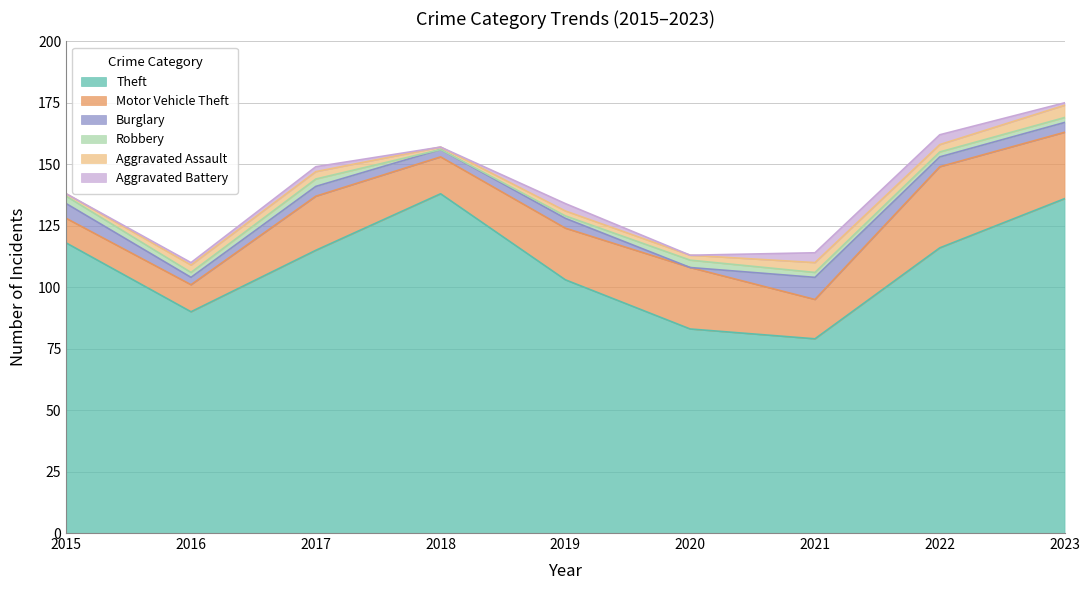

What is the difference between the maximum and minimum values in the Burglary series?

9